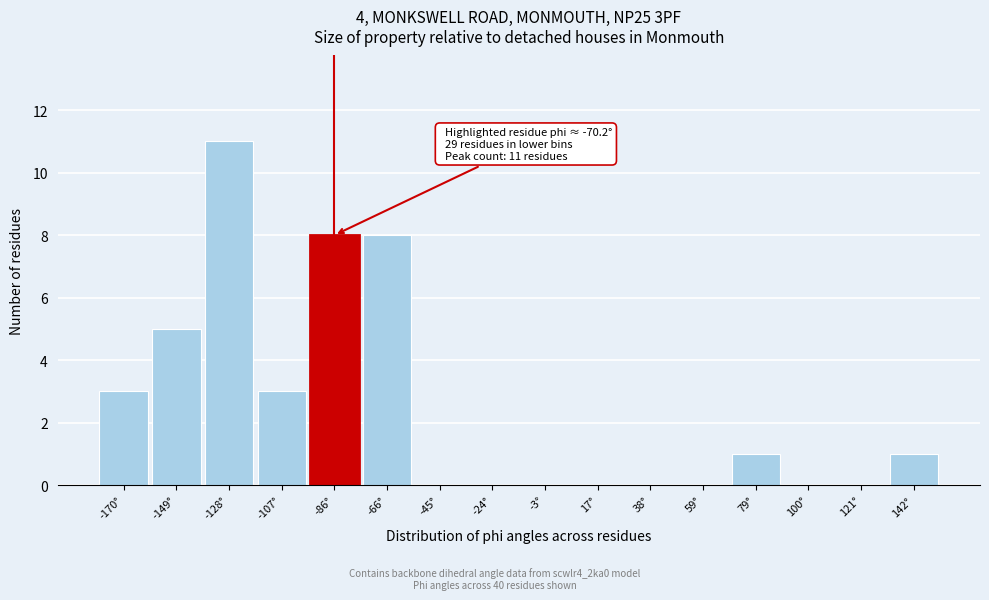

Reading left to right, list all the values displayed in this chart.

-170°=3	-149°=5	-128°=11	-107°=3	-86°=8	-66°=8	-45°=0	-24°=0	-3°=0	17°=0	38°=0	59°=0	79°=1	100°=0	121°=0	142°=1